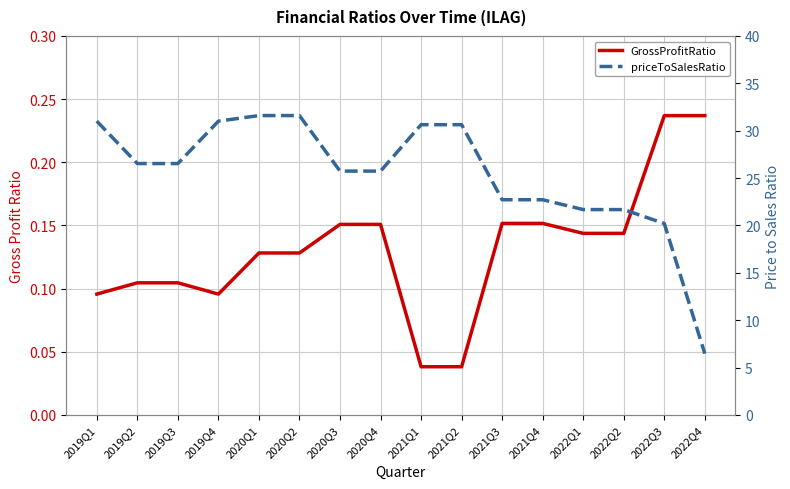

True or false: priceToSalesRatio and GrossProfitRatio intersect in this chart.

False